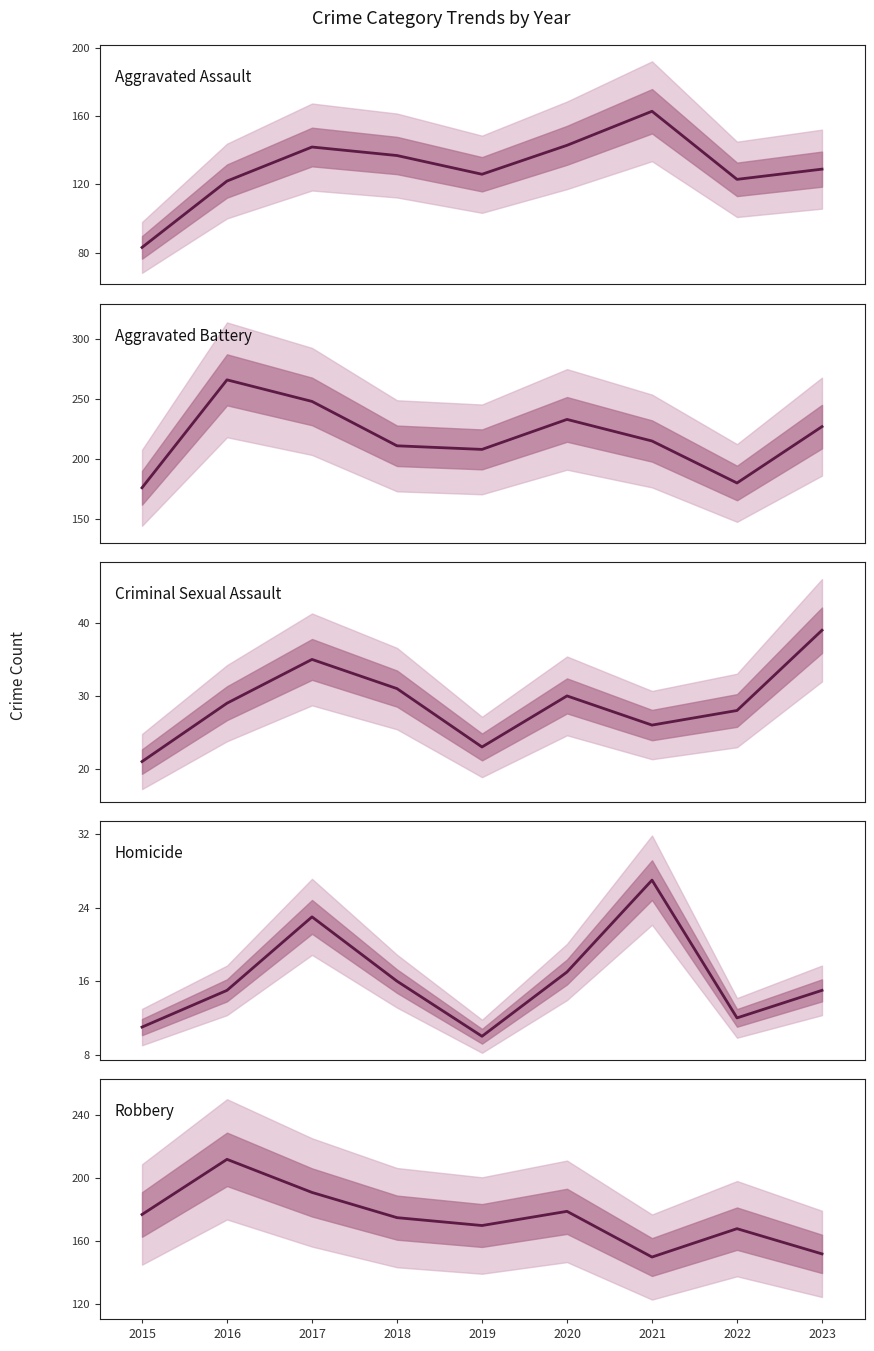

Which category has the lowest value across all series?

2019